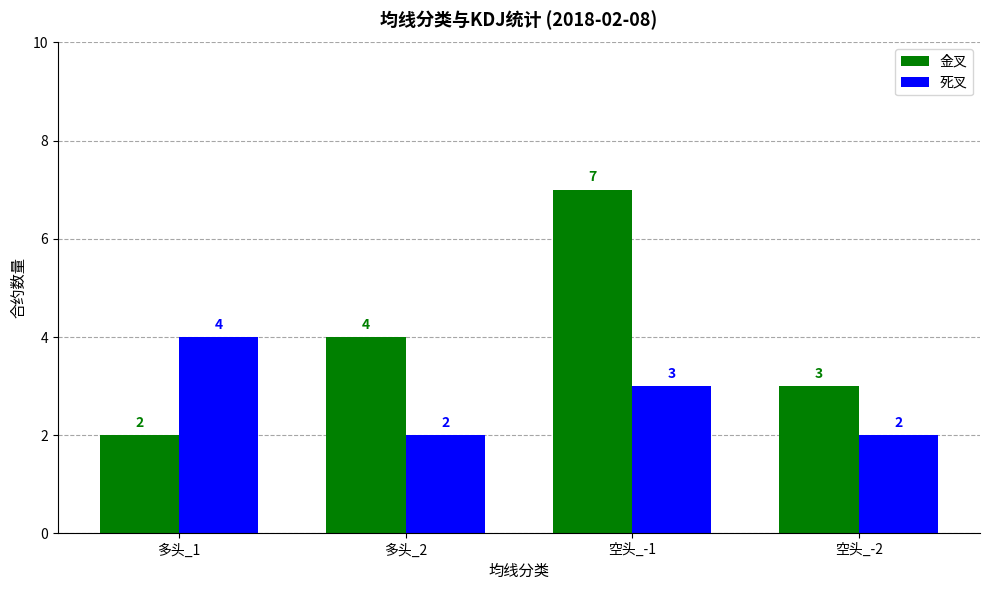

What is the average value of the 死叉 series?

3